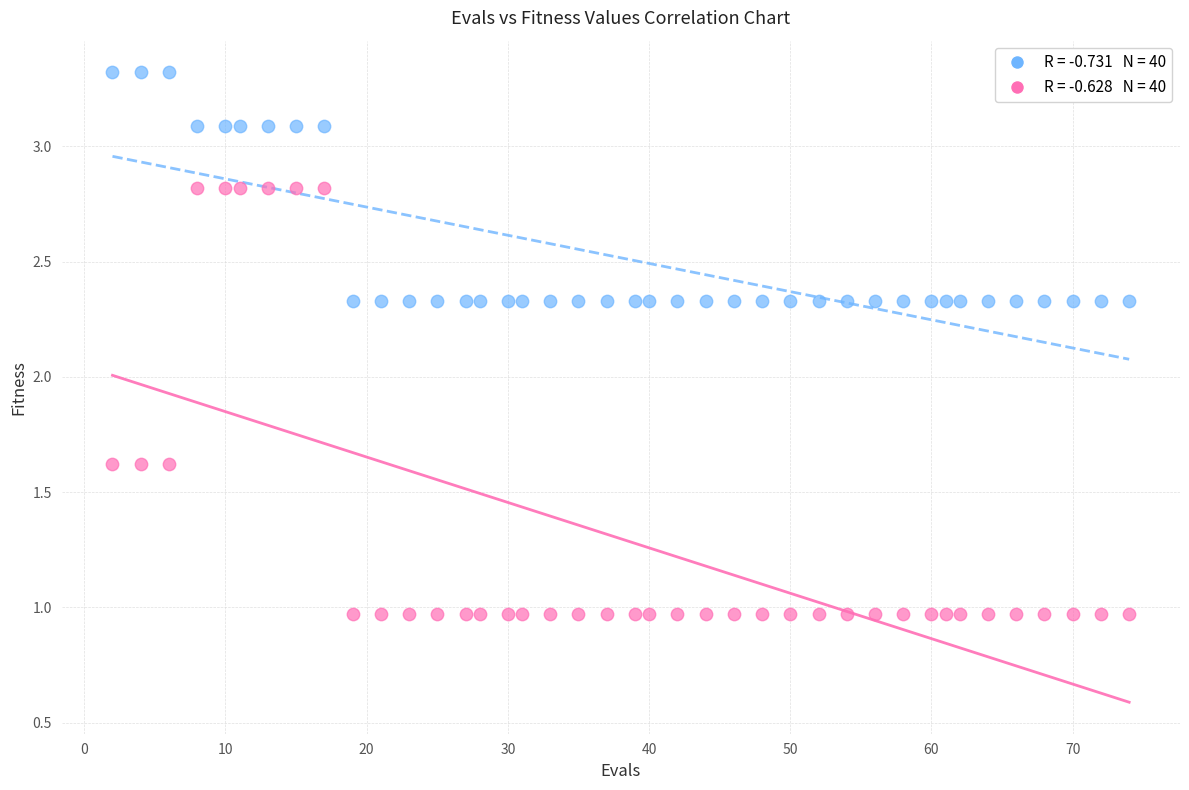

Across all data points, what is the range of Y values (max minus min)?

2.4